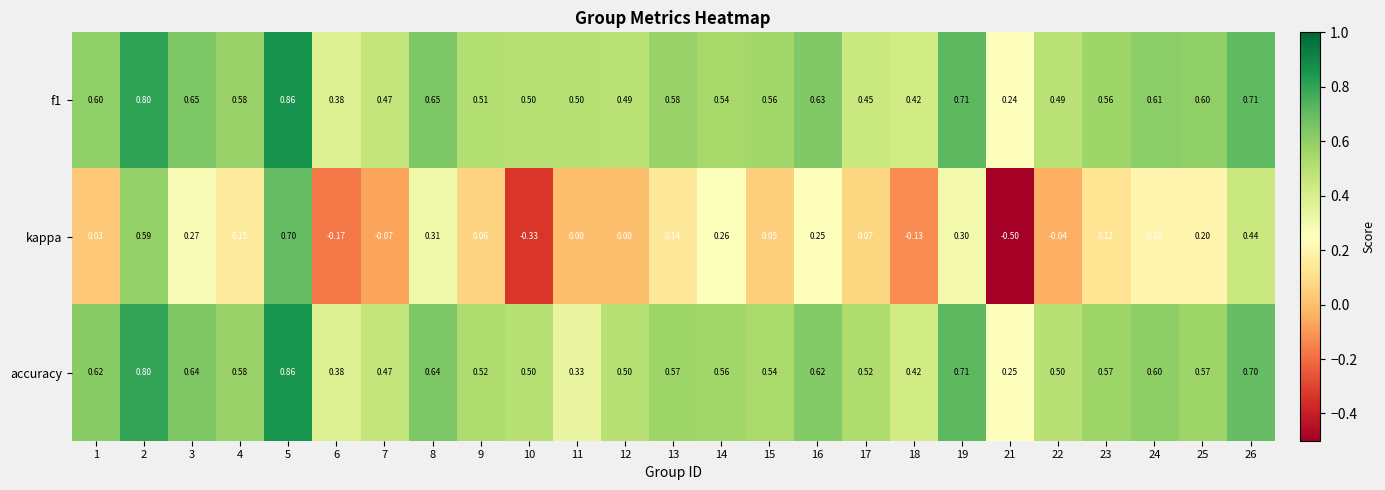

Which series has the widest spread of values?

kappa